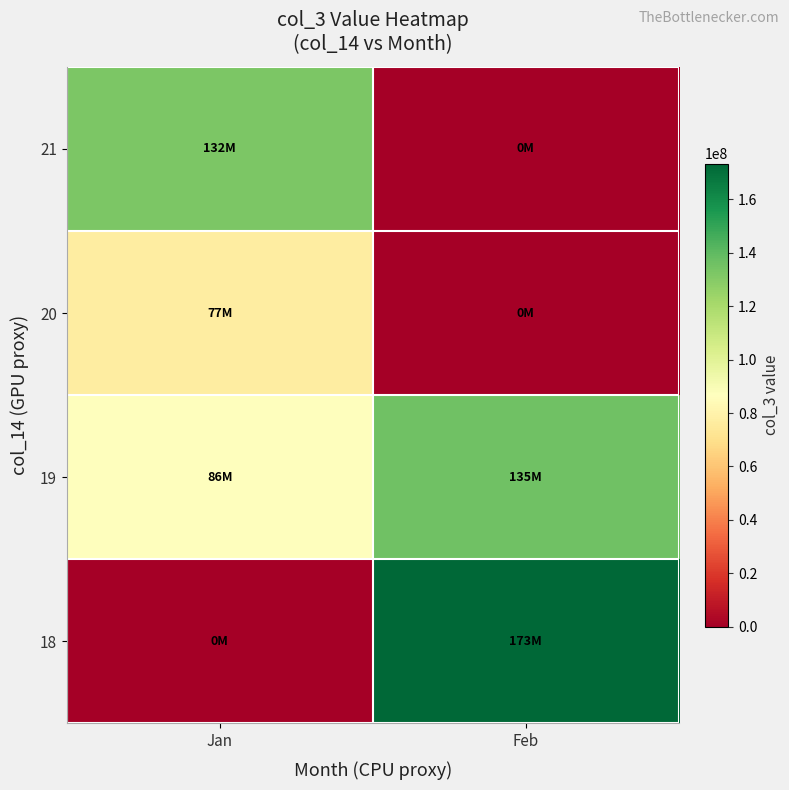

What is the difference between the highest and lowest values at Jan?

132614836